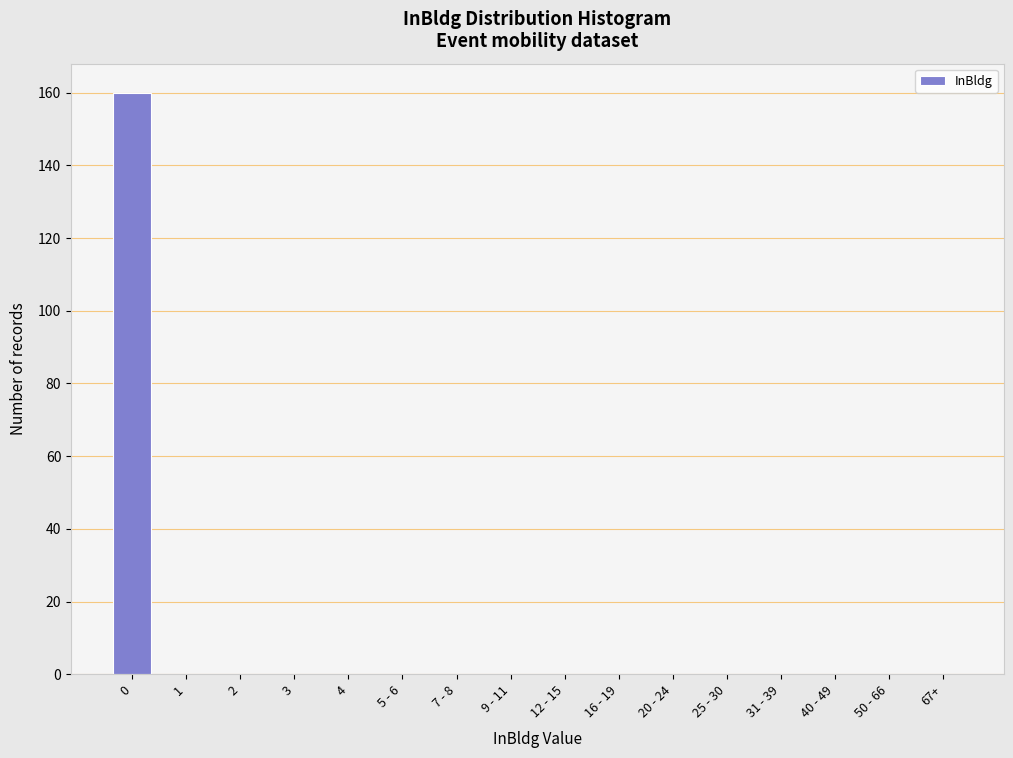

Reading right to left, extract all data points from this chart.

67+=0	50 - 66=0	40 - 49=0	31 - 39=0	25 - 30=0	20 - 24=0	16 - 19=0	12 - 15=0	9 - 11=0	7 - 8=0	5 - 6=0	4=0	3=0	2=0	1=0	0=160